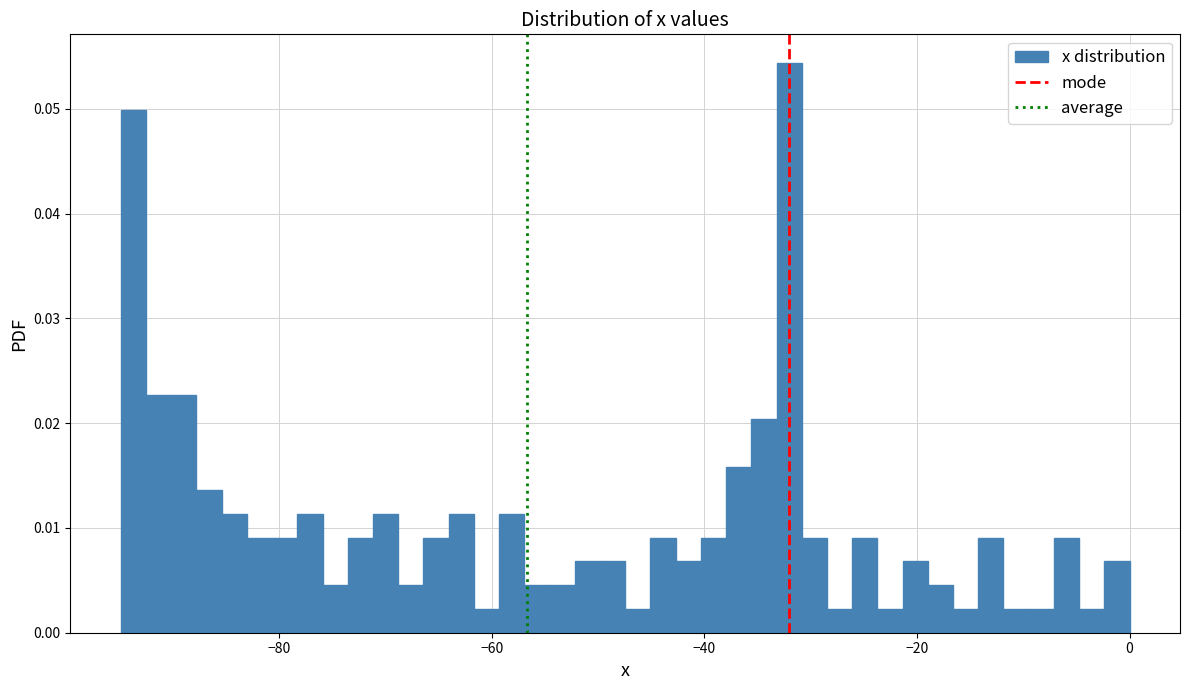

Around what value on the x-axis is the tallest bar? Give the approximate position of its centre, as read against the axis.

-32